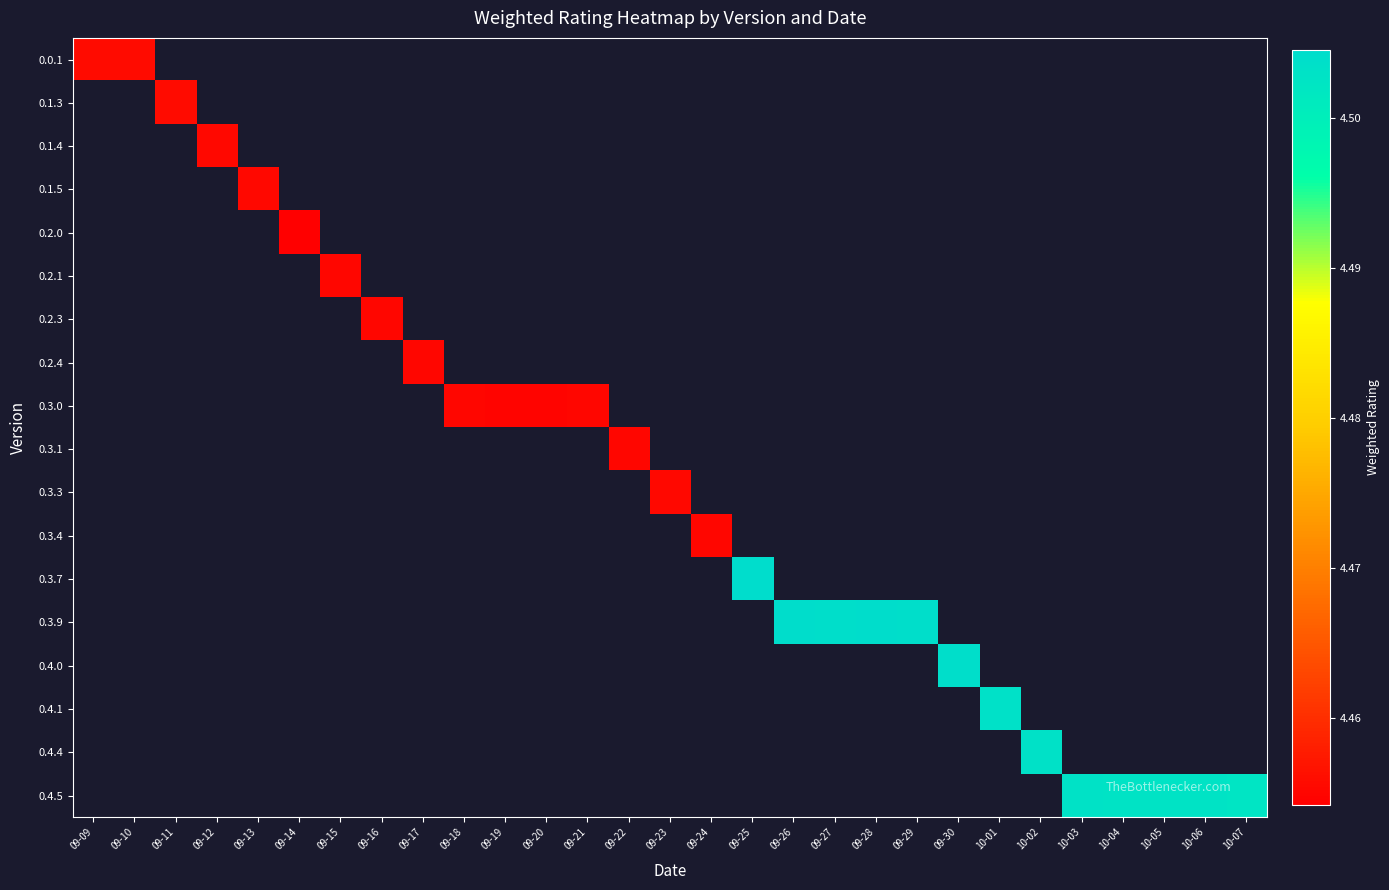

How many data points does each series have?

29